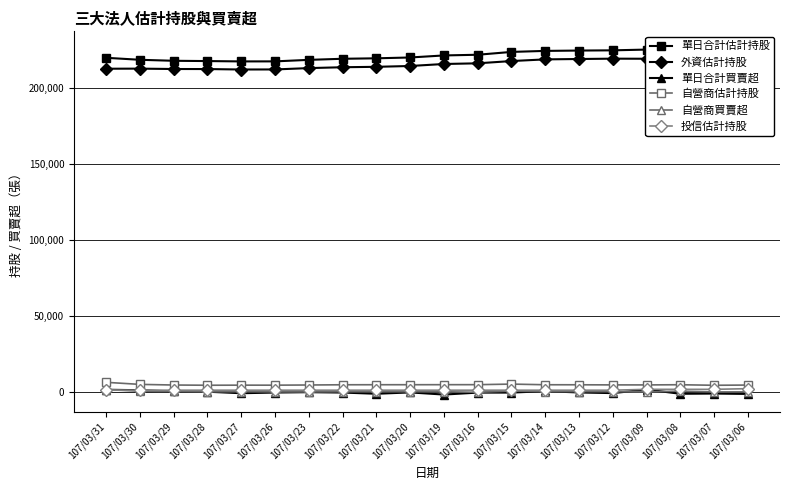

What is the sum of the 單日合計估計持股 values at 107/03/19 and 107/03/21?

441175